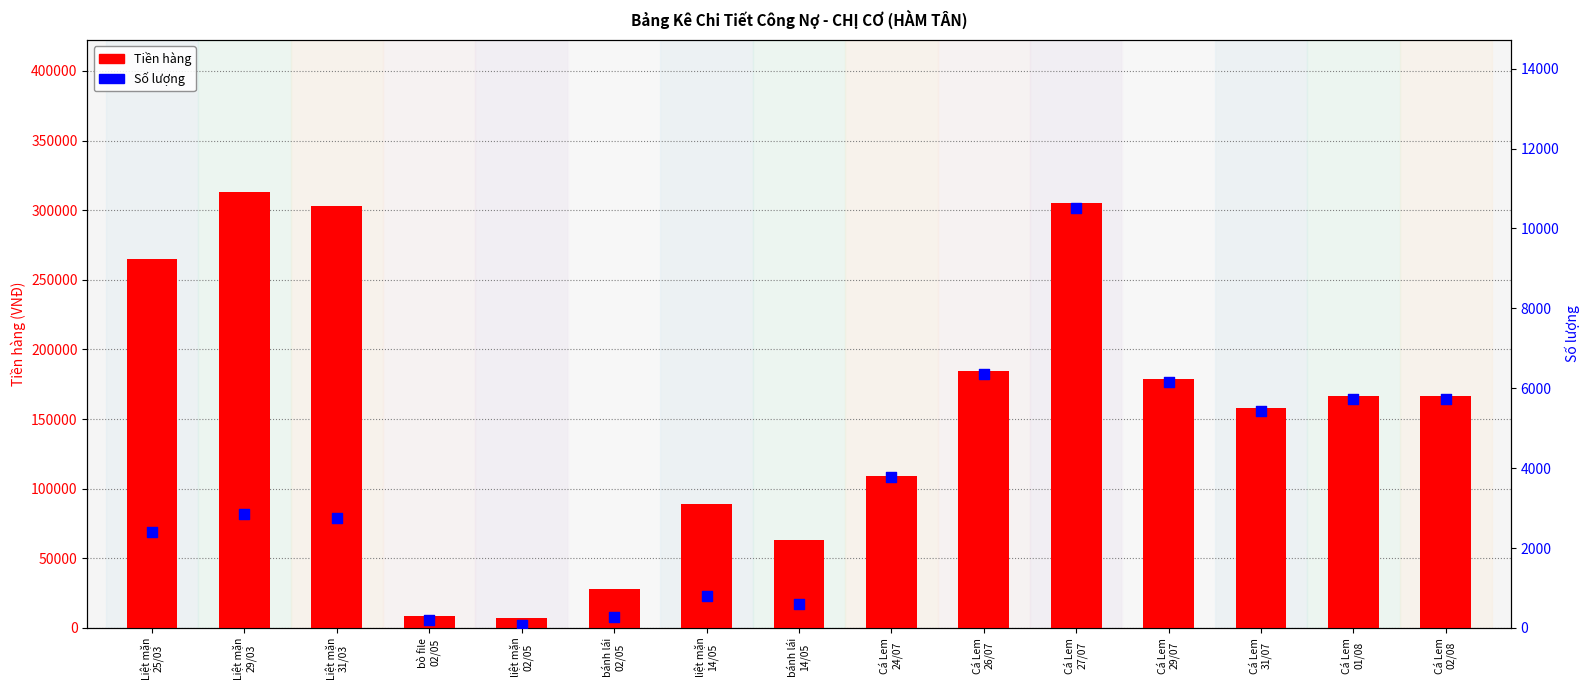

Which series reaches the minimum Y coordinate?

Số lượng